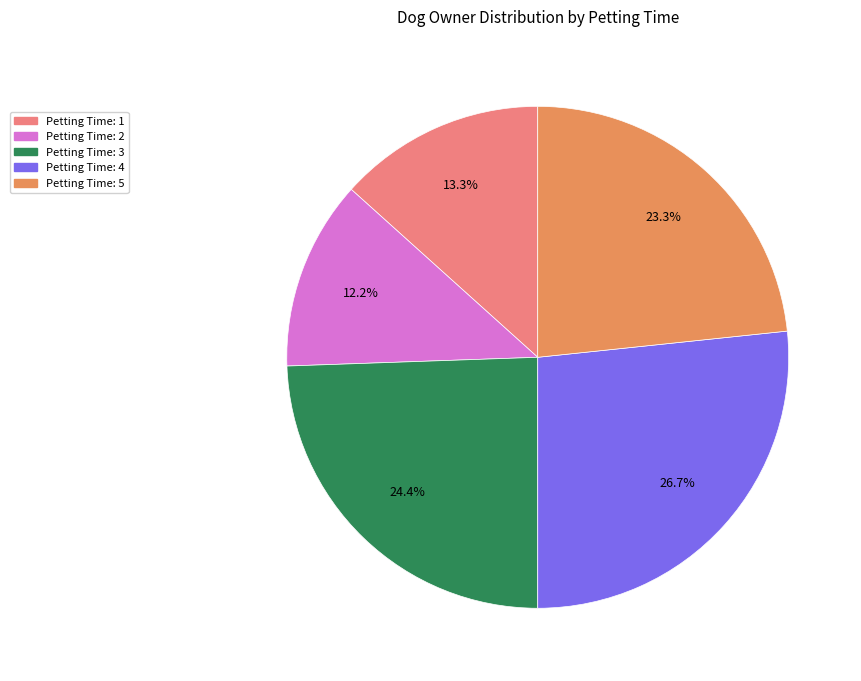

Is there any slice that represents more than half of the pie?

No